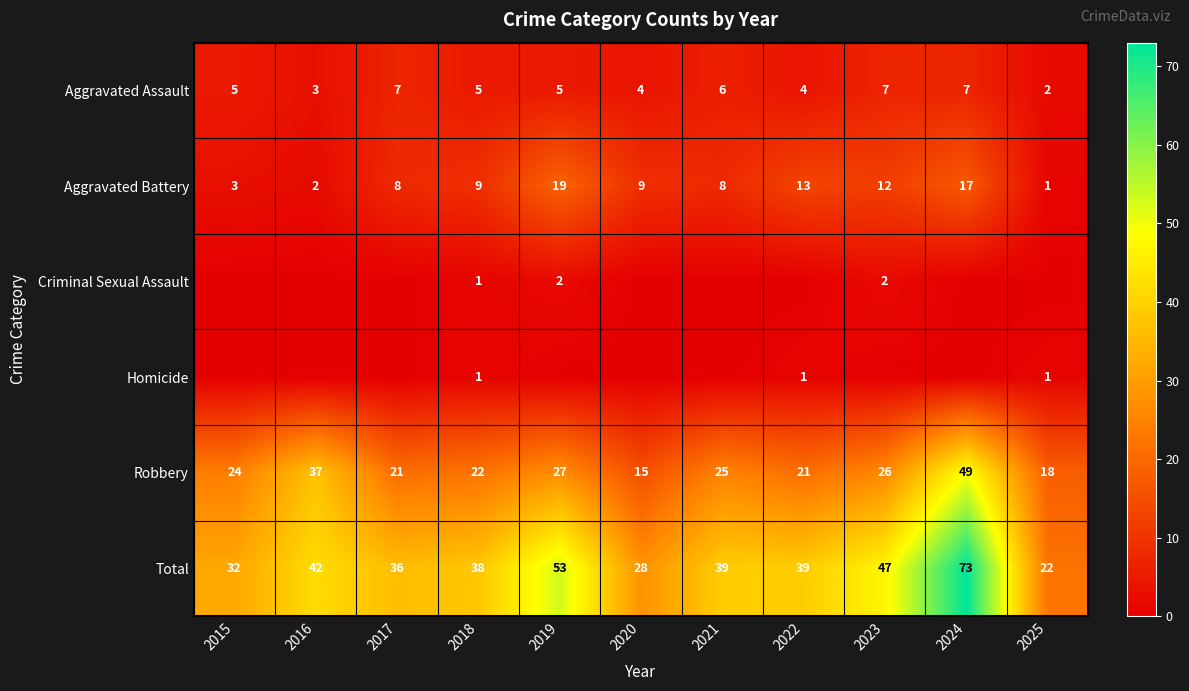

What value does the Aggravated Assault series have at 2024?

7